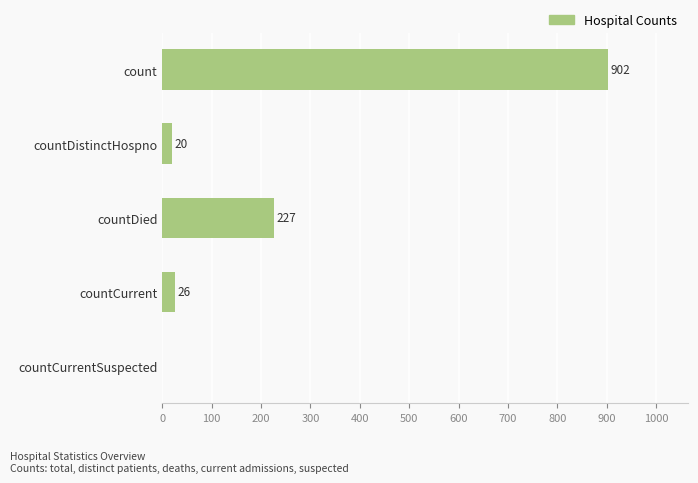

What is the sum of all values?

1175